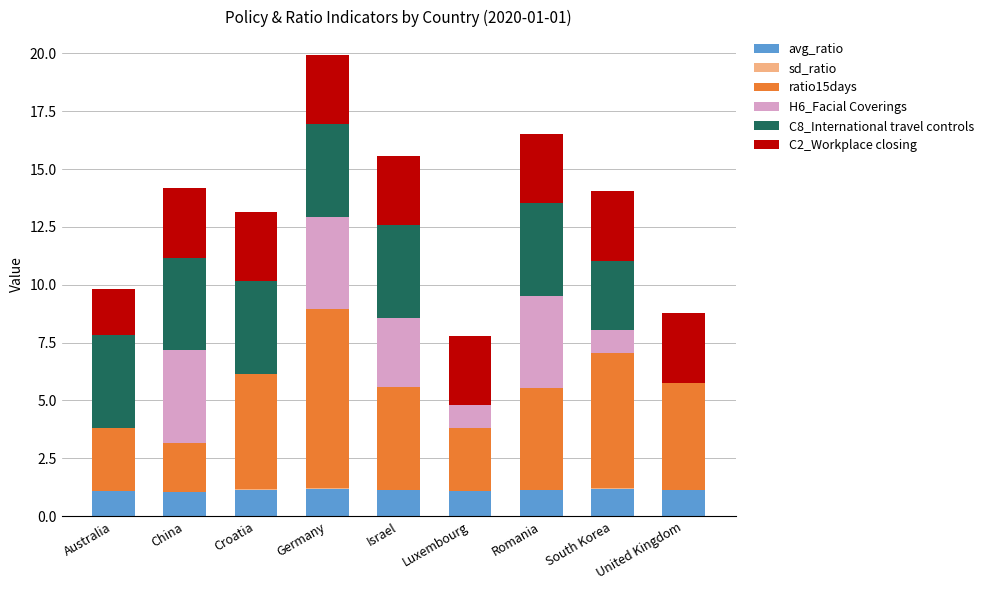

At which category is the sum across all series the highest?

Germany